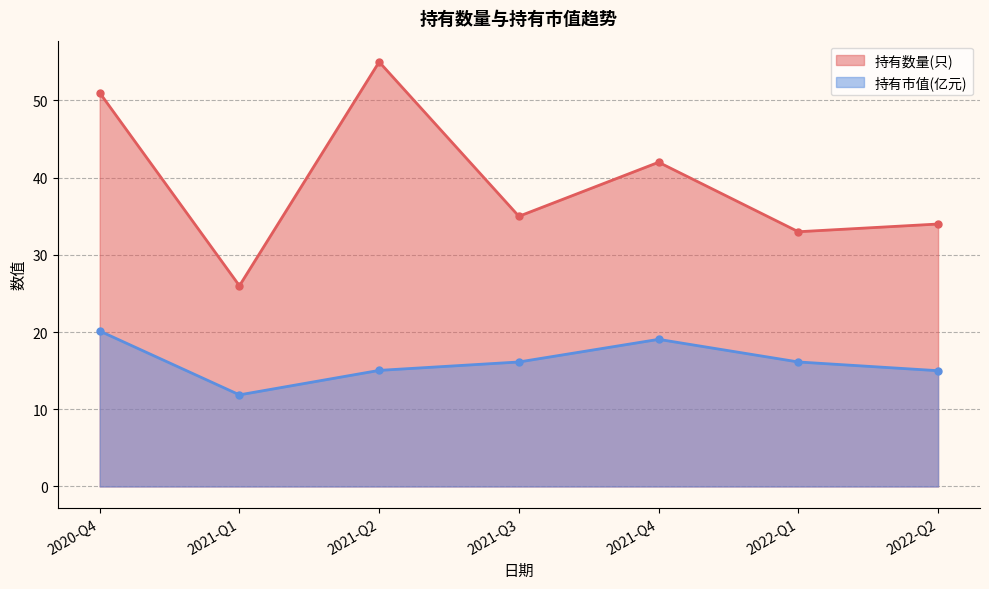

True or false: 持有数量(只) has more than 2 points higher than both neighbors.

False